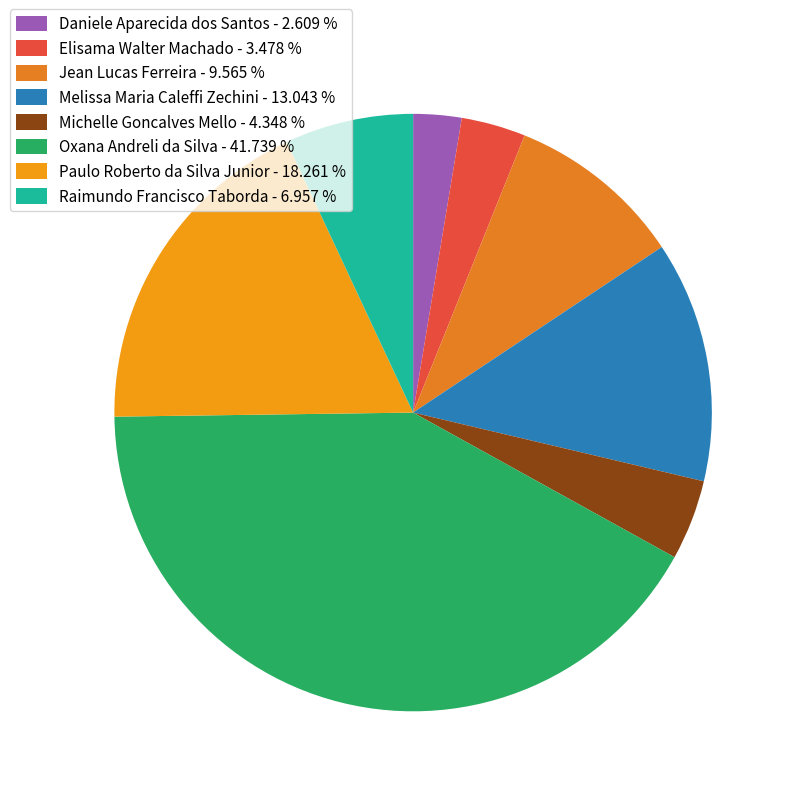

To the nearest percent, what is the difference between the Daniele Aparecida dos Santos and Oxana Andreli da Silva slice percentages?

39%